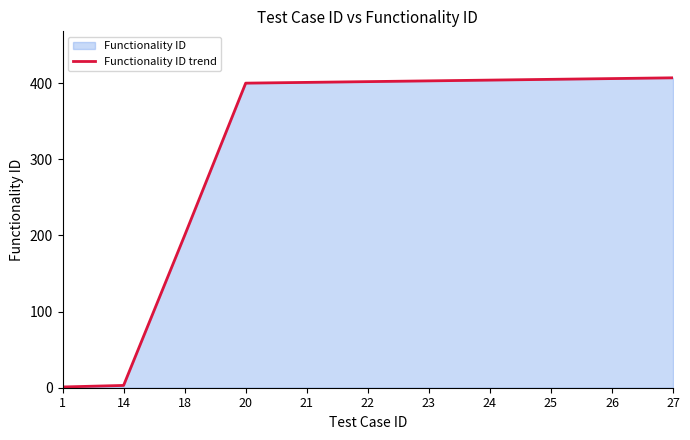

What is the difference between the maximum and minimum values?

406